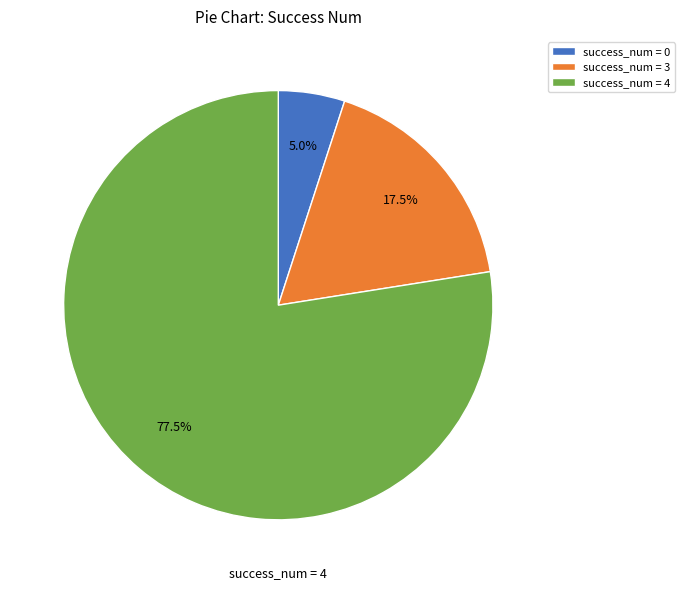

What is the largest slice in the pie chart?

success_num = 4